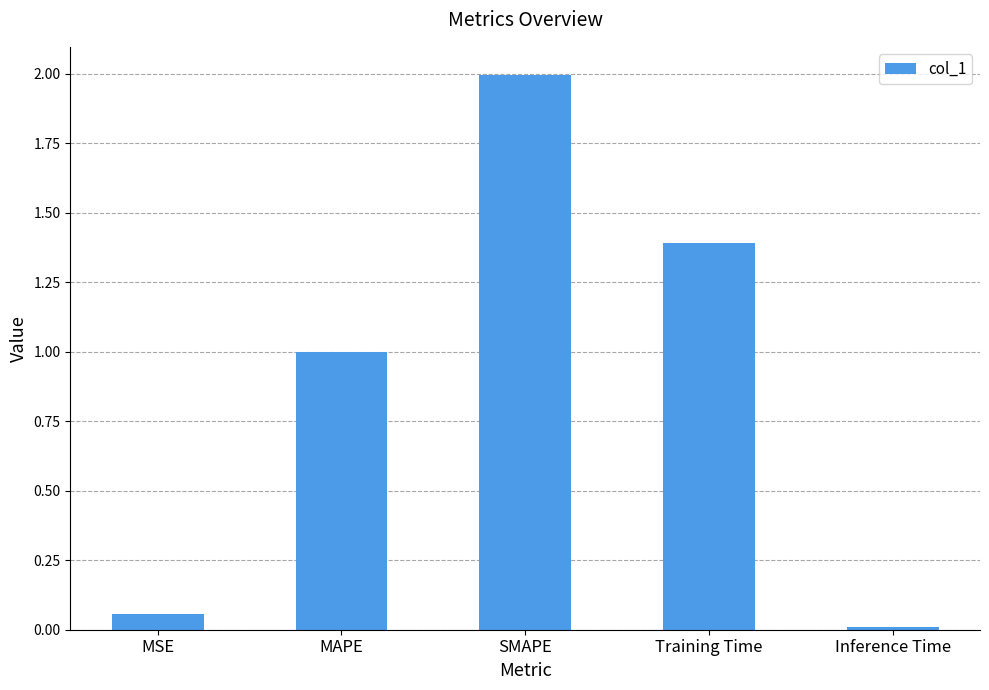

Which category has the lowest value across all series?

Inference Time